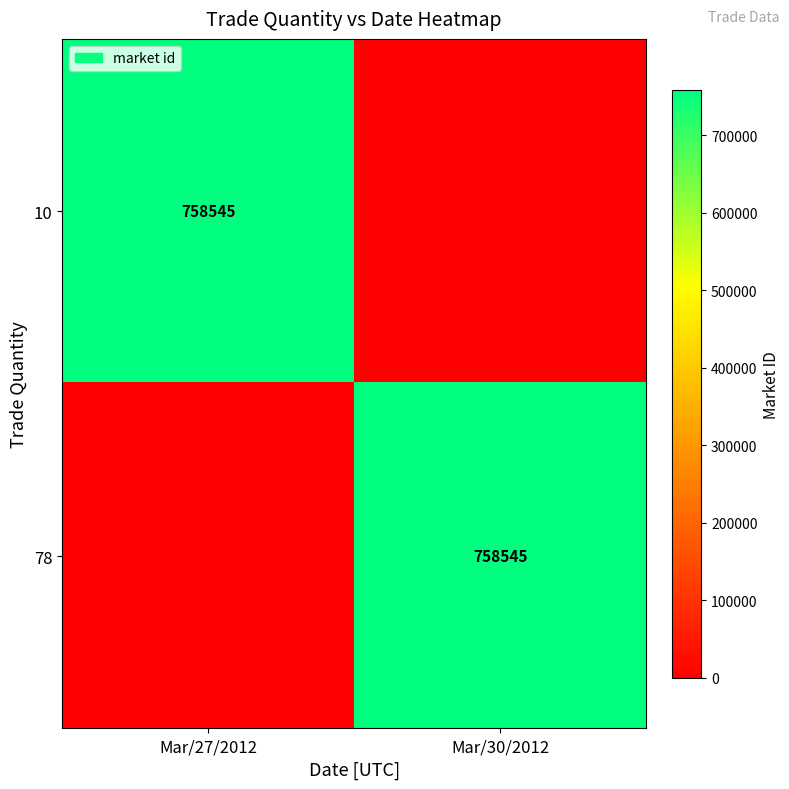

True or false: 78 has a value of 758545 at Mar/30/2012.

True